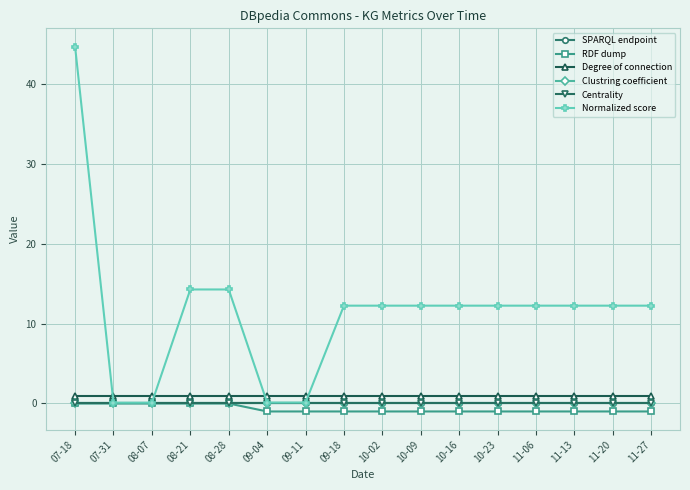

What is the label of the 10th point from the left?

10-09